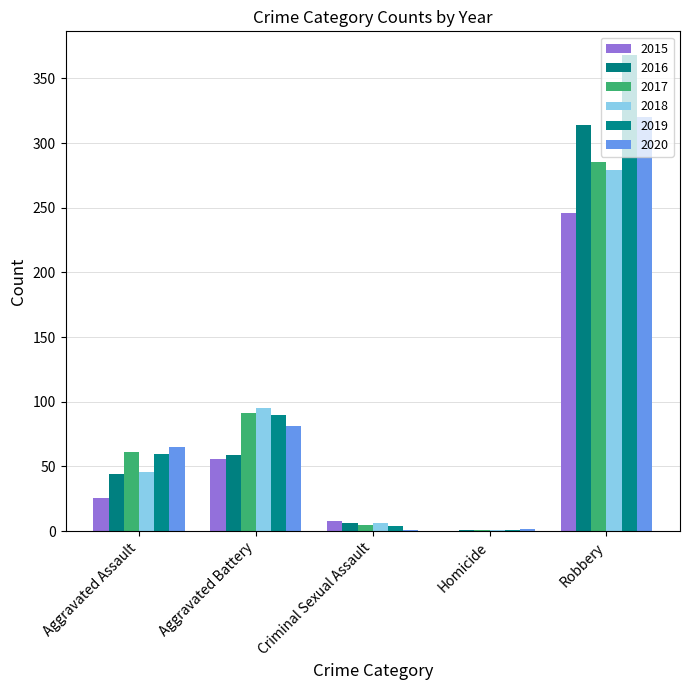

At which label is 2015 closest to 123?

Aggravated Battery